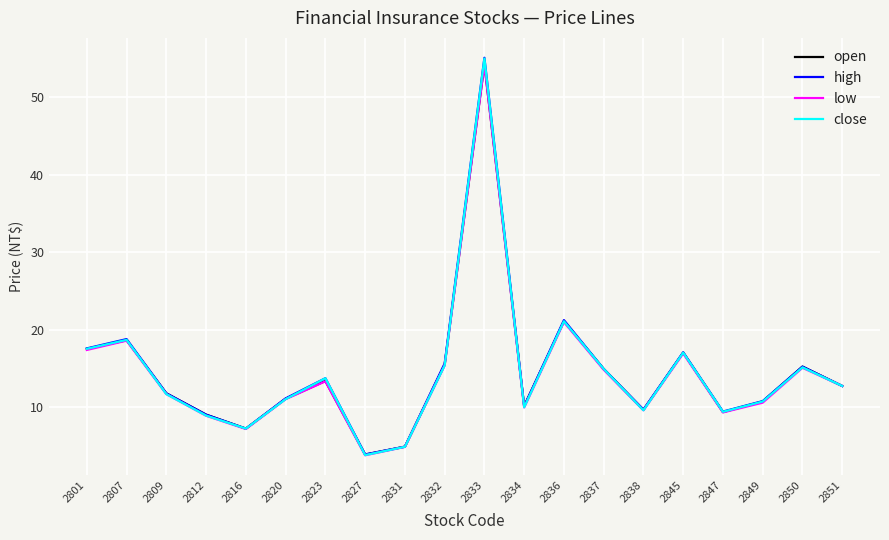

What is the sum of all close values?

288.8